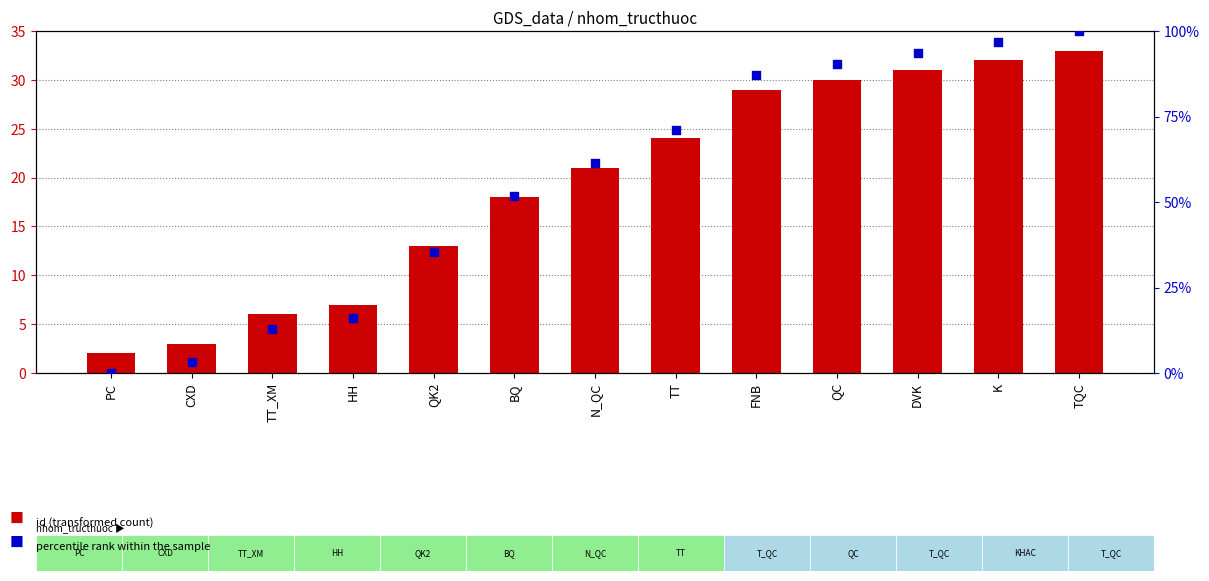

Which series has the largest total across all categories?

percentile rank within the sample